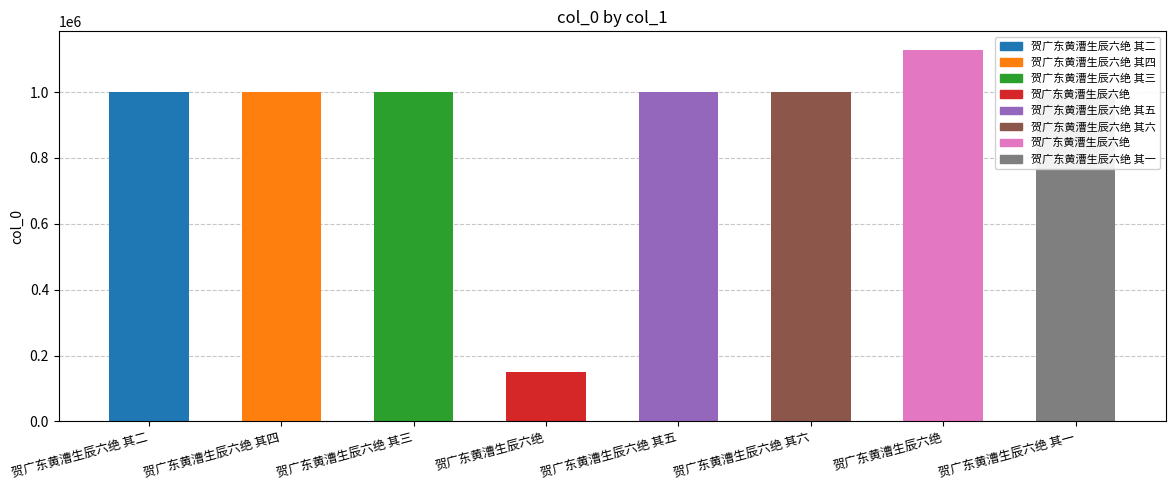

How many bars are there in total?

8